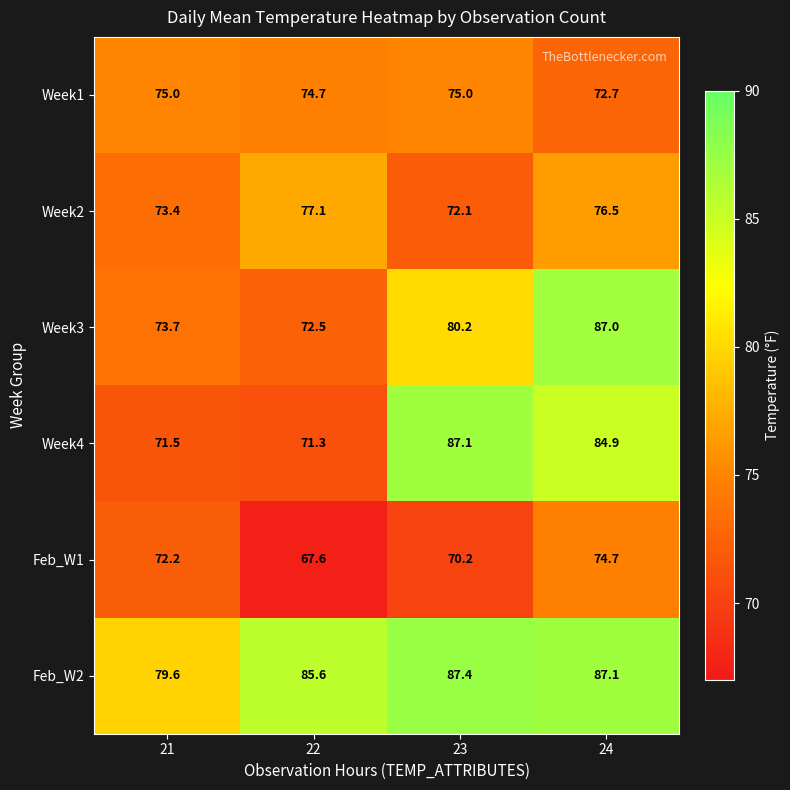

True or false: Week2 has a value of 73.4 at 21.

True